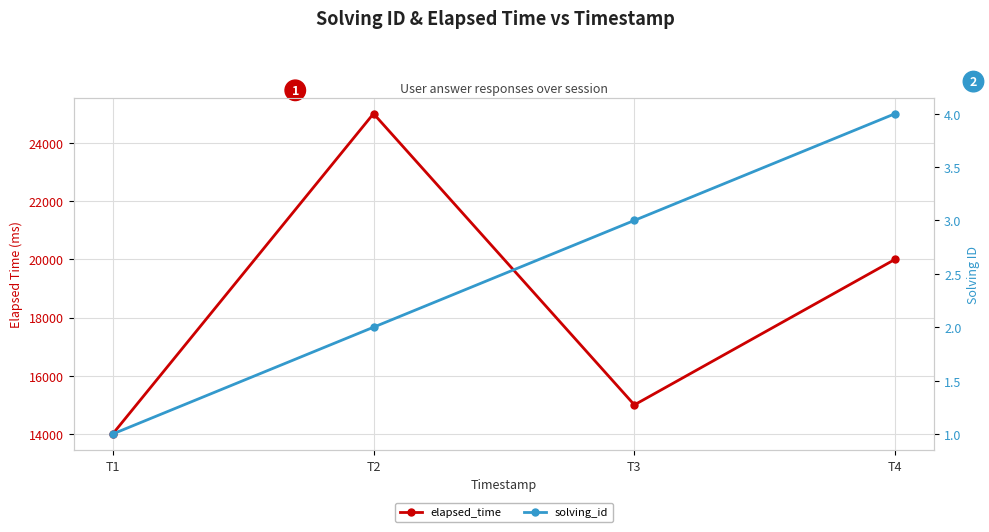

True or false: elapsed_time and solving_id intersect in this chart.

False